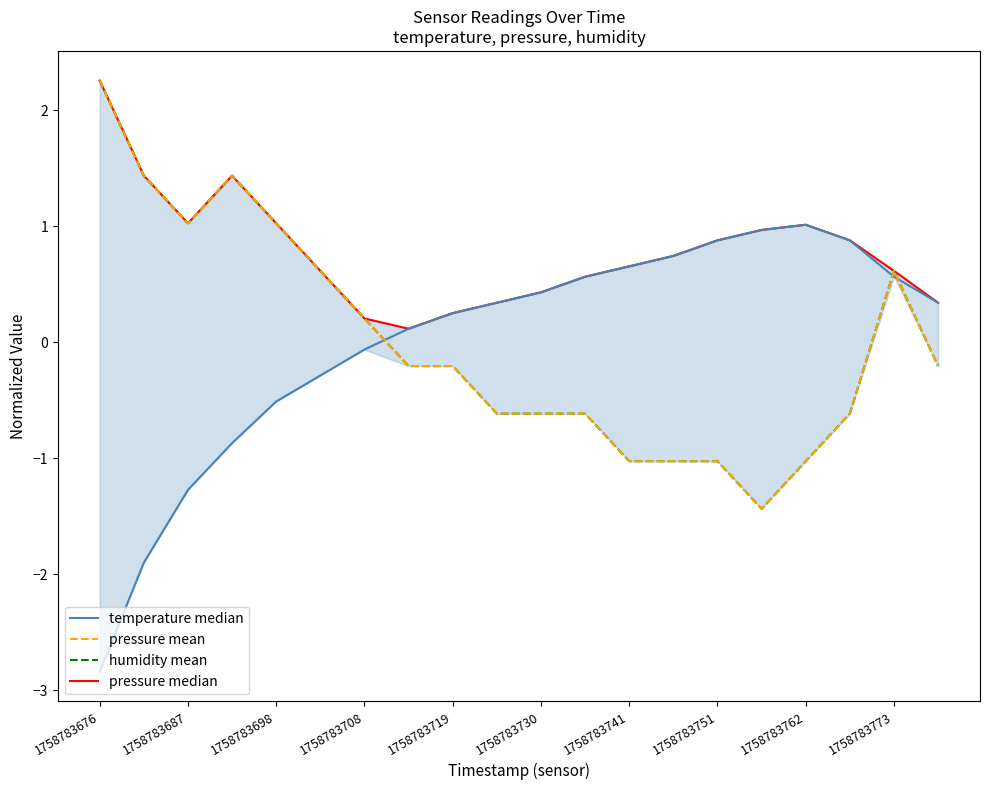

At how many categories does at least one series exceed -1?

20